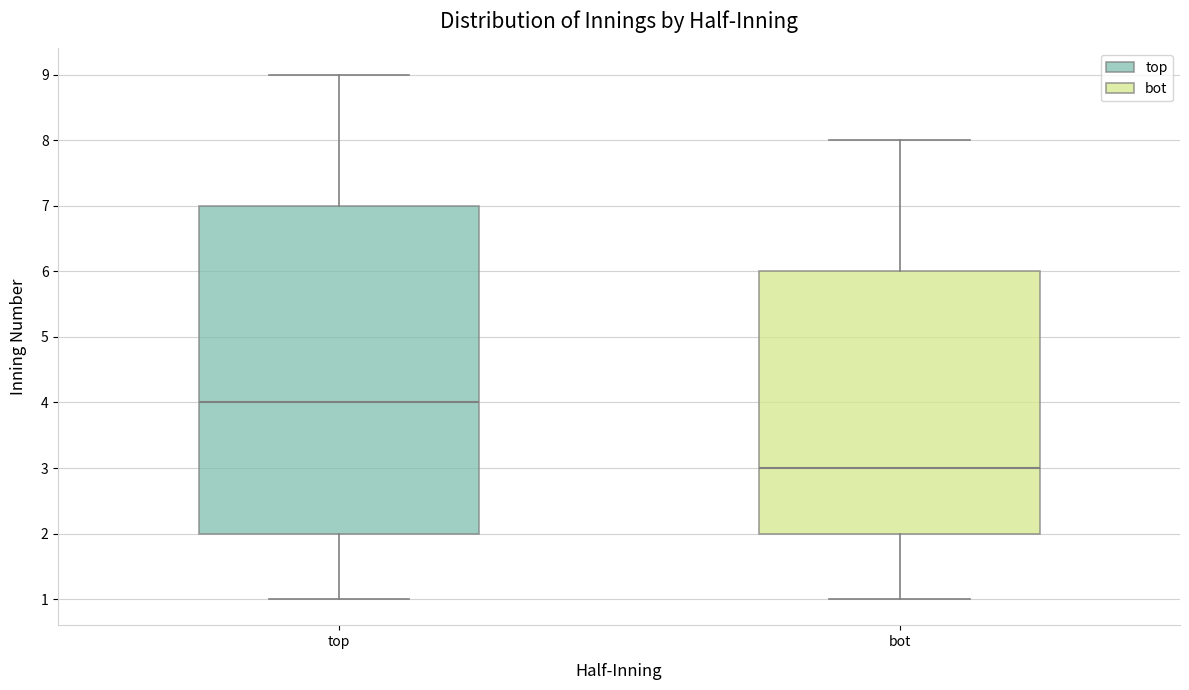

Which box has the highest median line?

top